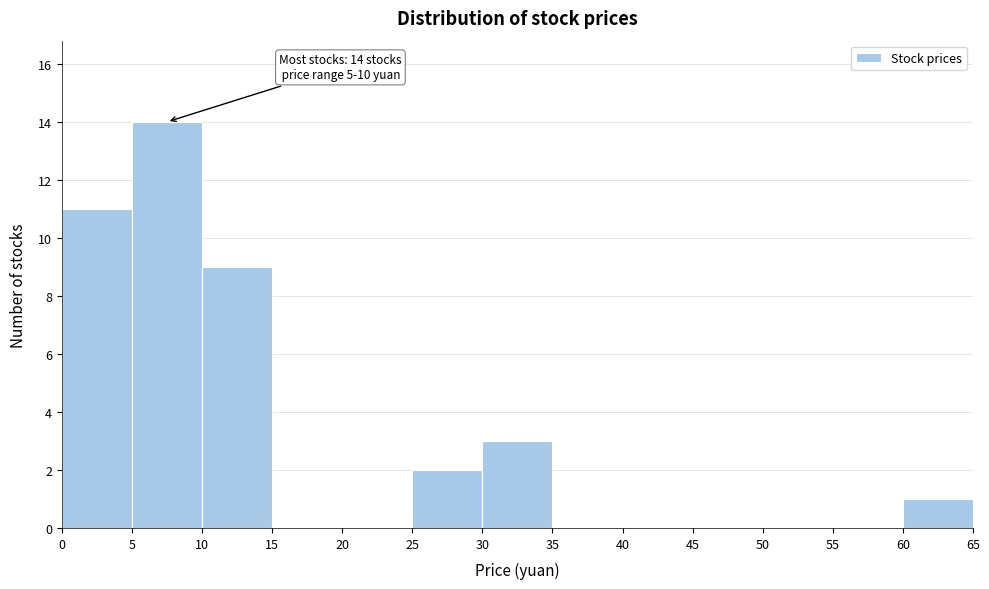

Over which range of the x-axis is the bar tallest?

5 to 10